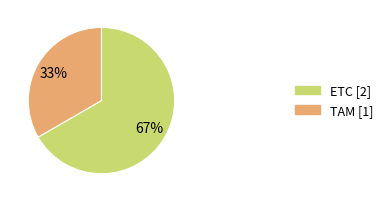

The TAM slice represents 45% of the pie. True or false?

False